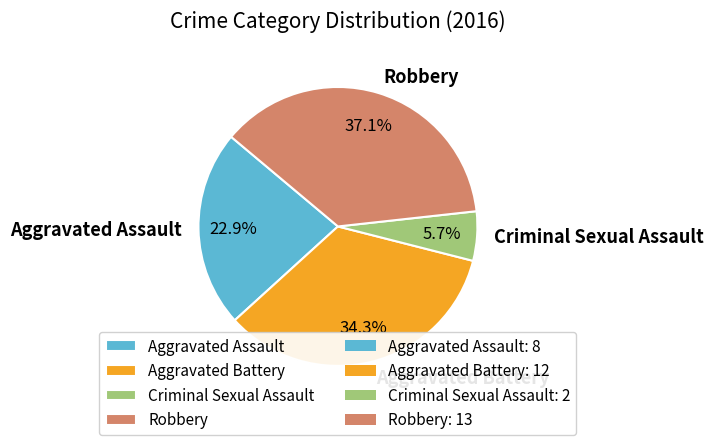

Which category has the smallest portion of the pie?

Criminal Sexual Assault